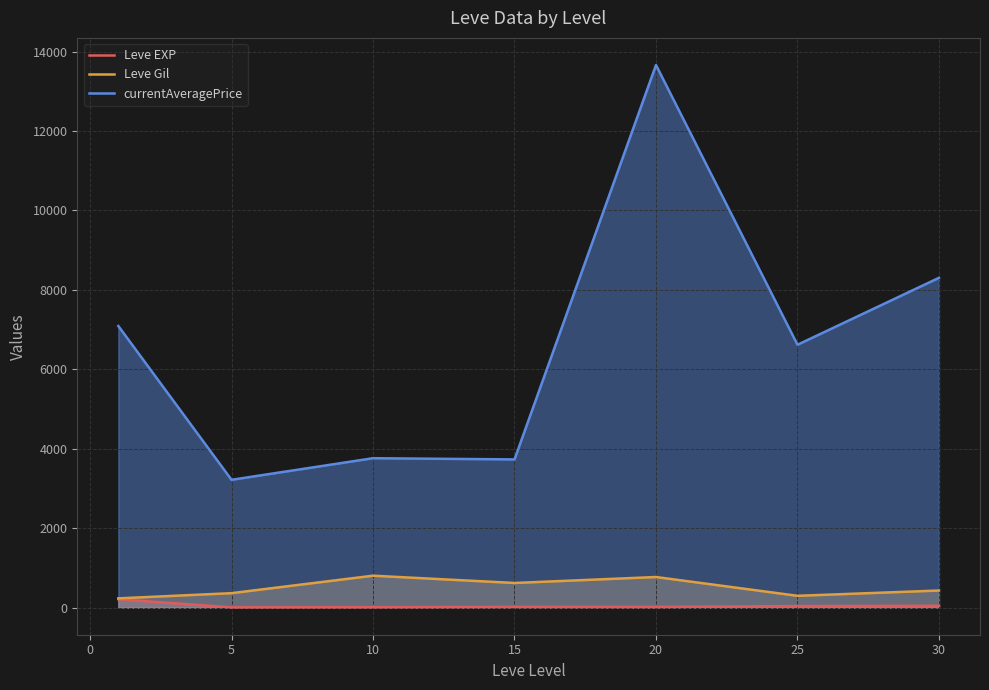

What is the value of the currentAveragePrice point at the 1st from the left?

7091.4